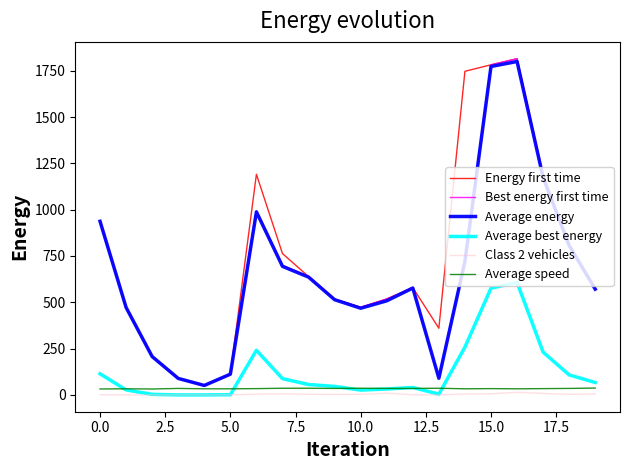

True or false: Average best energy and Energy first time cross at least once.

False